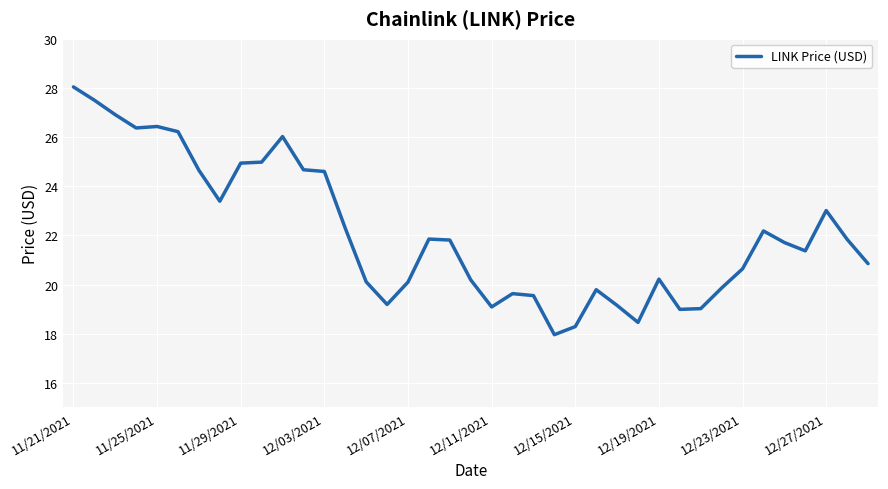

What is the minimum value shown in the chart?

18.0